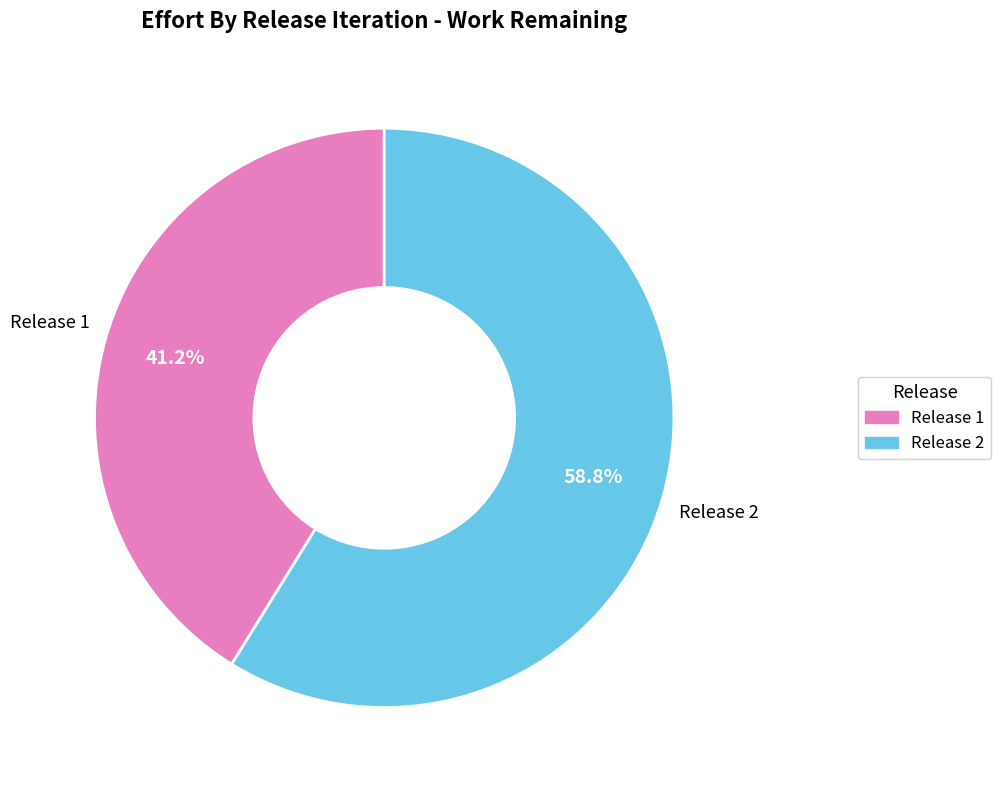

How many slices are in this pie chart?

2